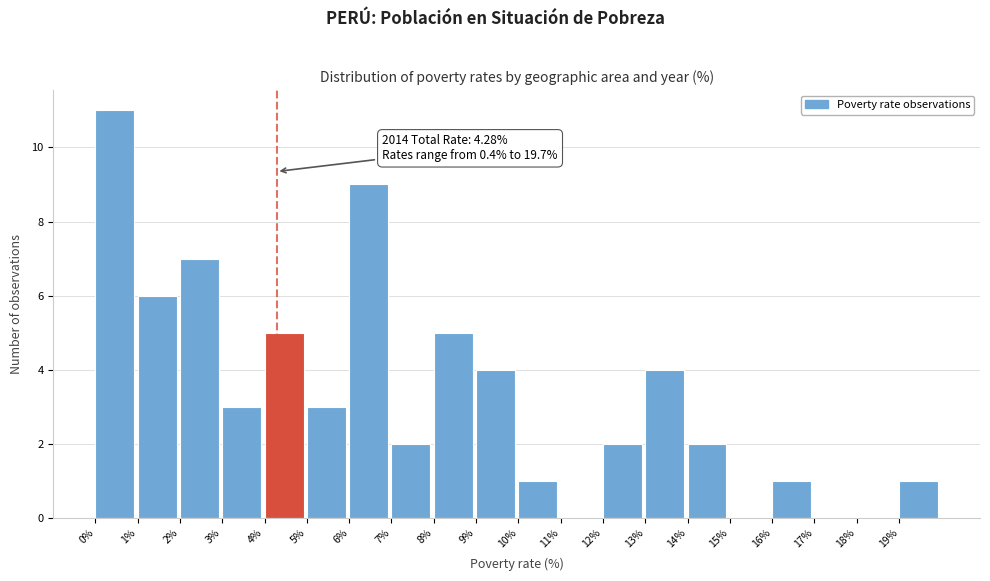

Which range on the x-axis has the tallest bar?

0 to 1